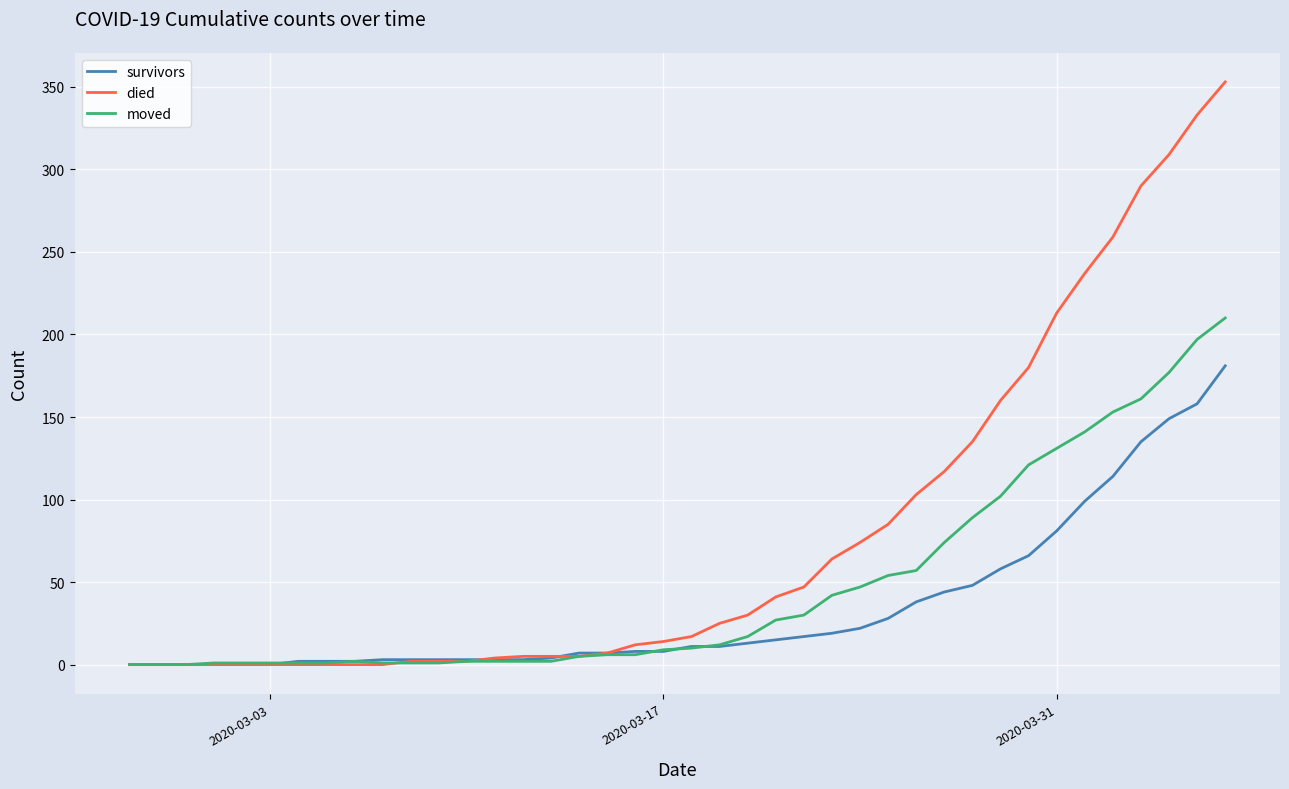

Count the number of categories in the chart.

40